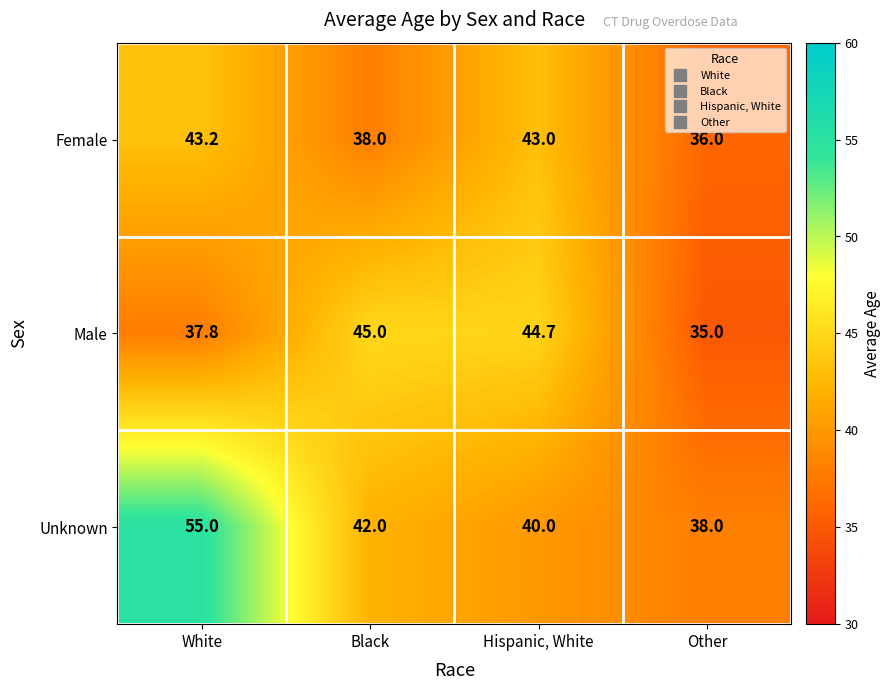

Reading left to right, transcribe all the data shown in this chart.

Female: White=43.2	Black=38.0	Hispanic, White=43.0	Other=36.0
Male: White=37.8	Black=45.0	Hispanic, White=44.7	Other=35.0
Unknown: White=55.0	Black=42.0	Hispanic, White=40.0	Other=38.0